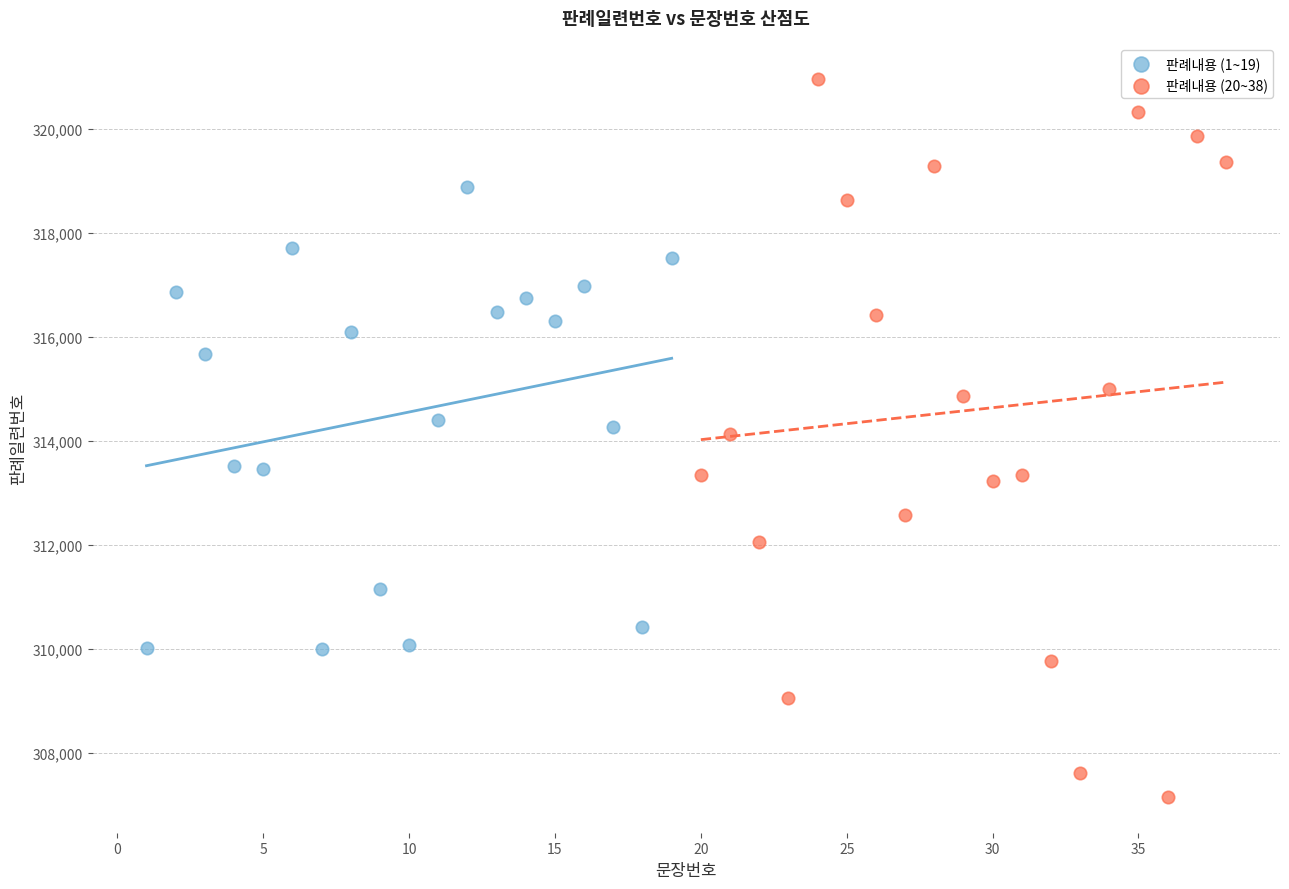

Which series has the largest Y range (max minus min)?

판례내용 (20~38)